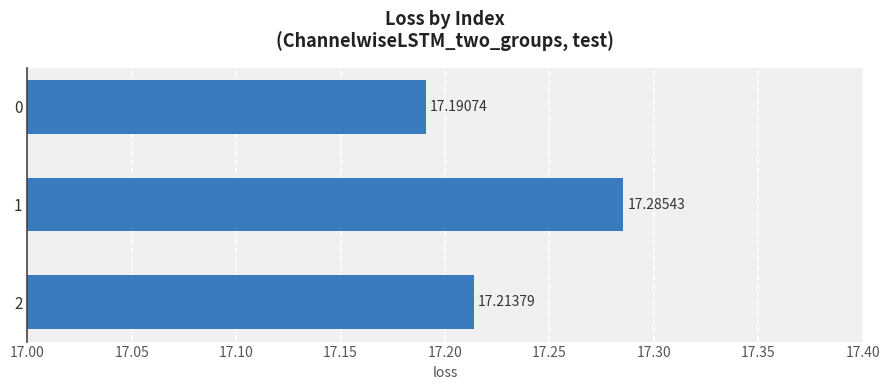

What is the sum of all values?

51.7